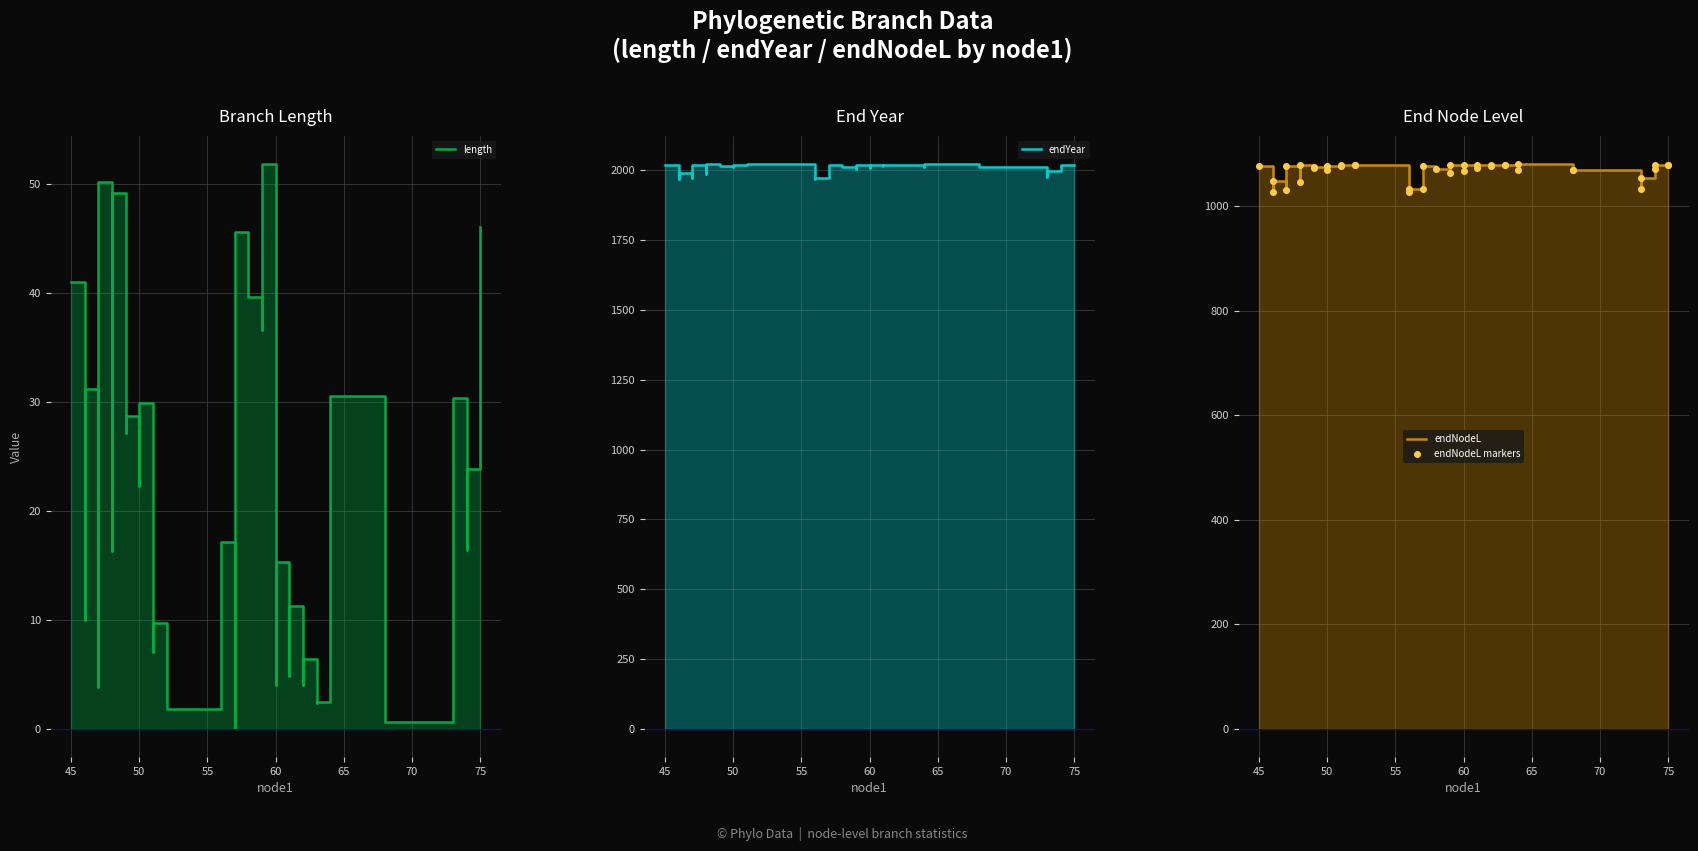

What is the difference between the second highest and minimum values in the length series?

50.2